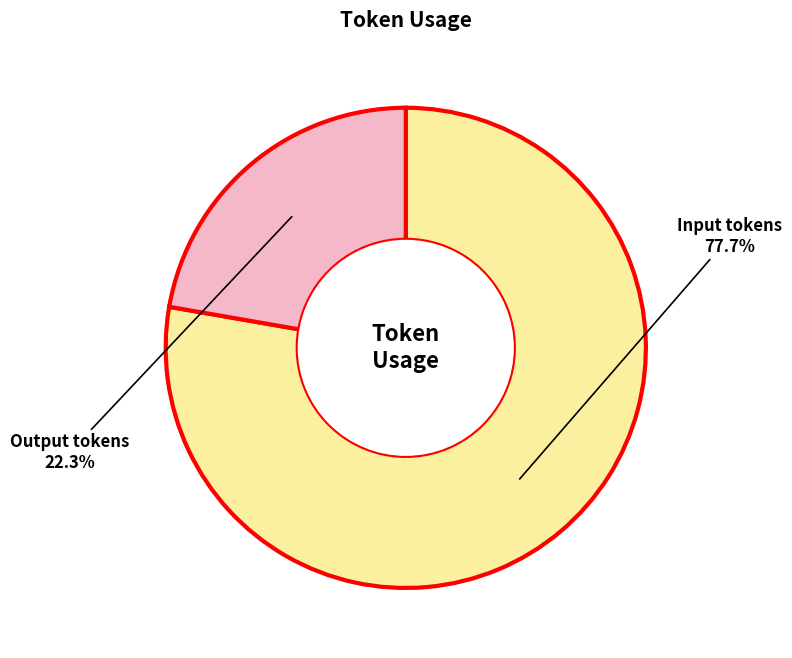

What is the ratio of the value at Output tokens to the value at Input tokens?

0.3